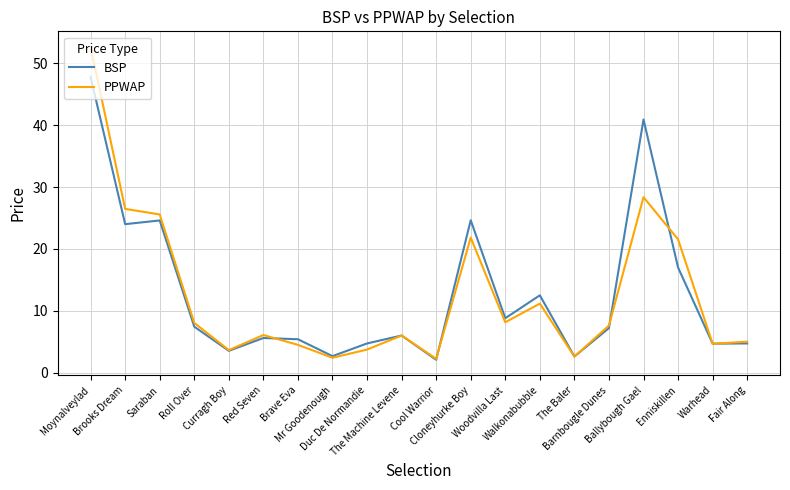

Which series has the largest range (max minus min)?

PPWAP